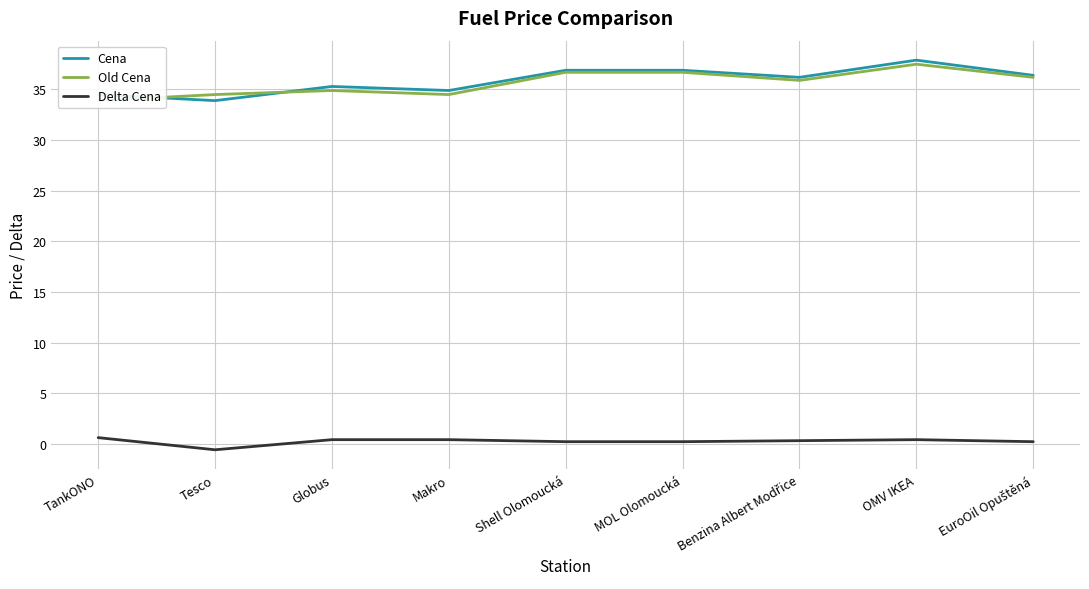

What is the greatest value displayed?

37.9